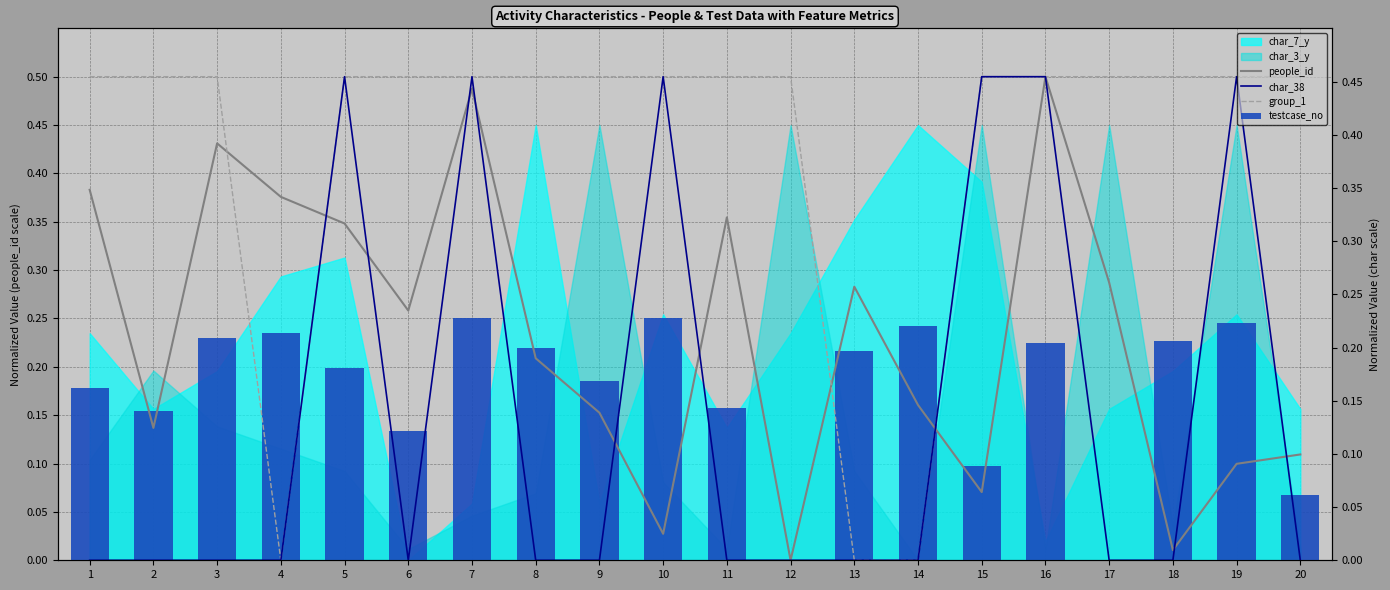

List the labels in order of group_1 value, smallest first.

4, 13, 14, 1, 2, 3, 5, 6, 7, 8, 9, 10, 11, 12, 15, 16, 17, 18, 19, 20